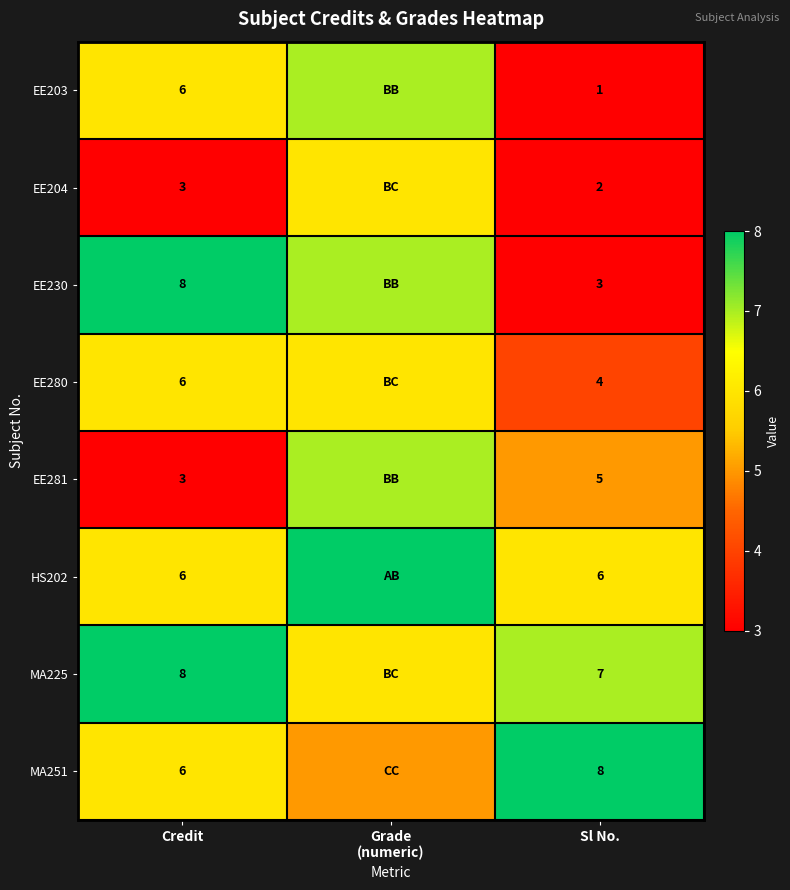

At how many categories does at least one series exceed 6?

3